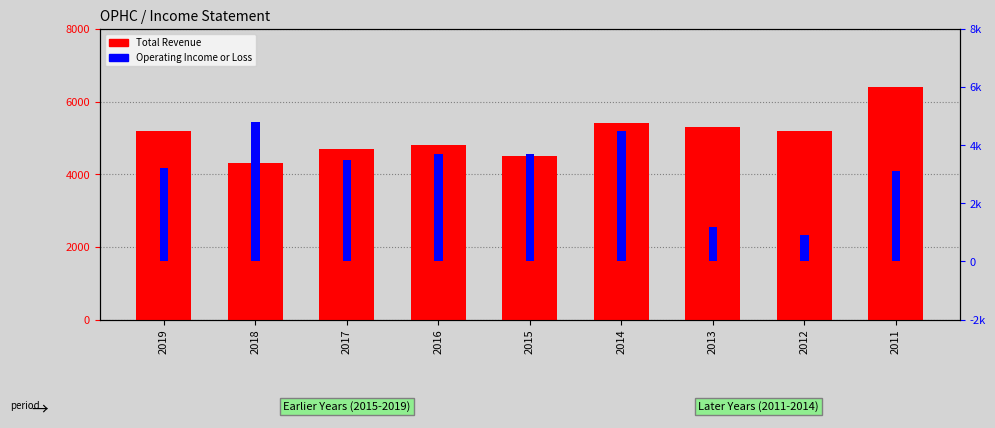

True or false: Operating Income or Loss has a value of 1452 at 2012.

False